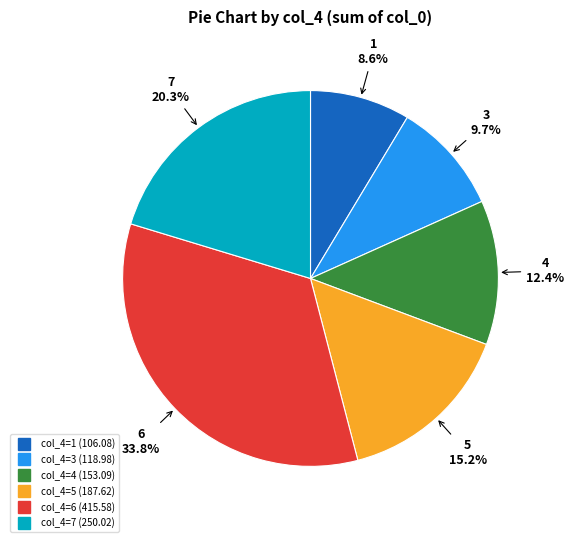

Does any single category account for the majority?

No